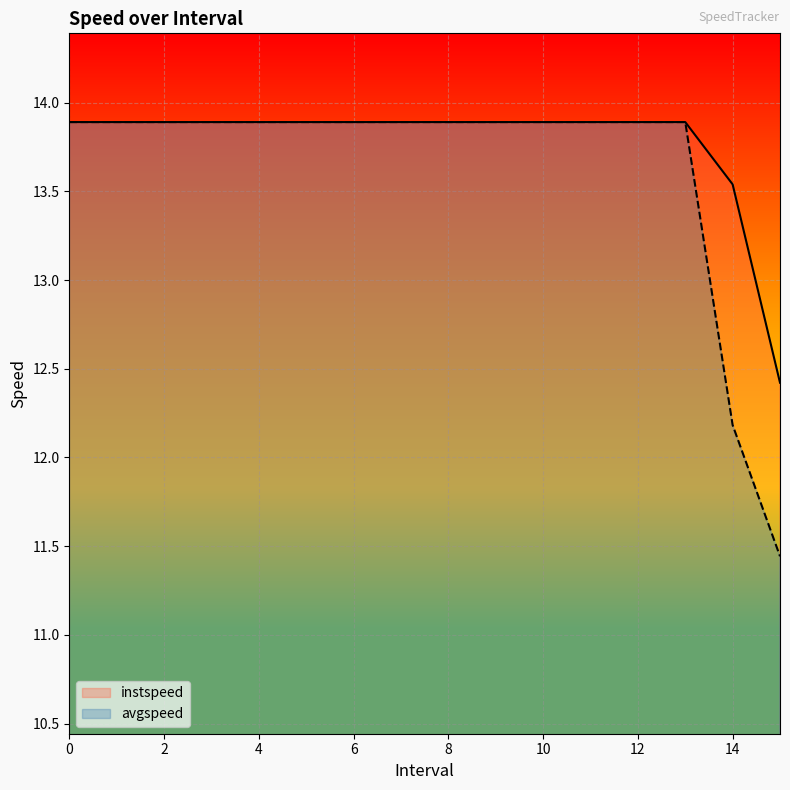

Which series changed the most between 11 and 12?

instspeed